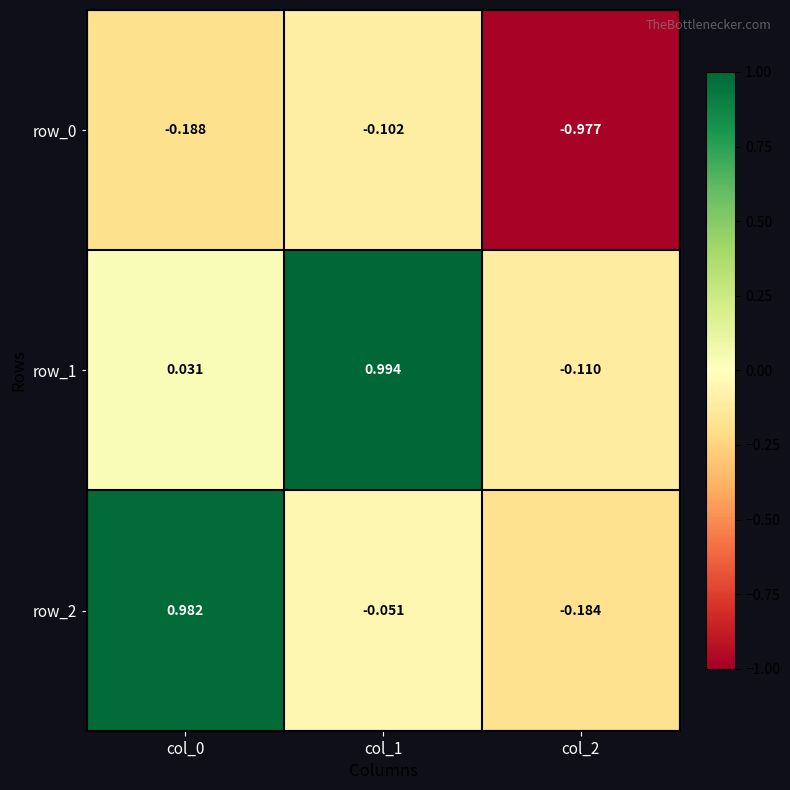

Is the value of row_0 at col_1 greater than the value of row_1 at col_0?

No